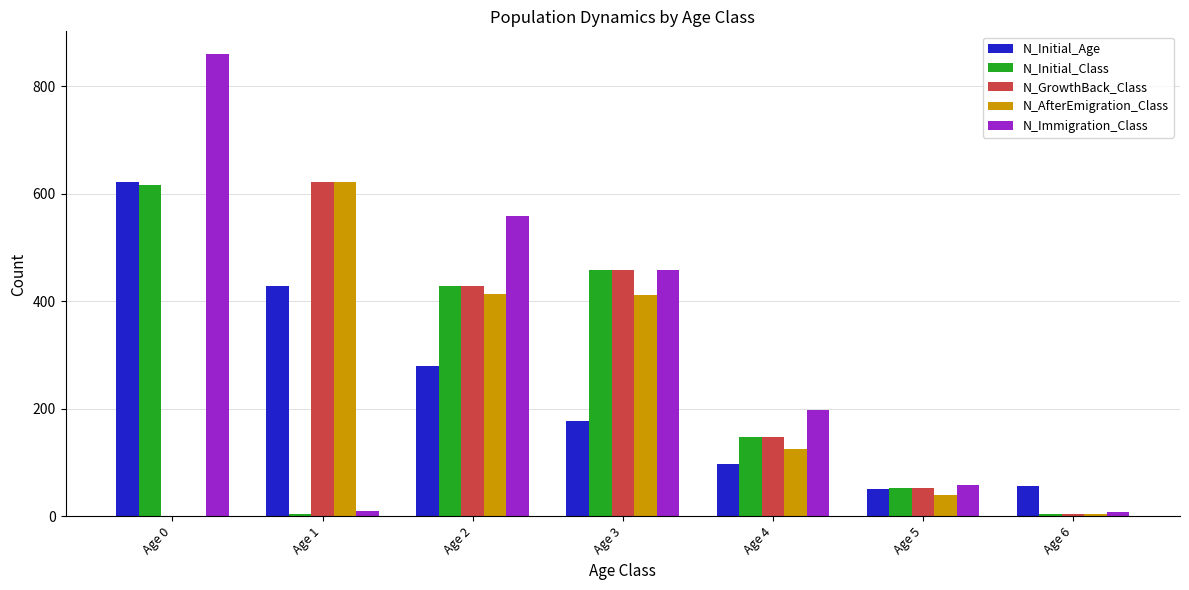

Between Age 2 and Age 5, which series saw the biggest shift?

N_Immigration_Class